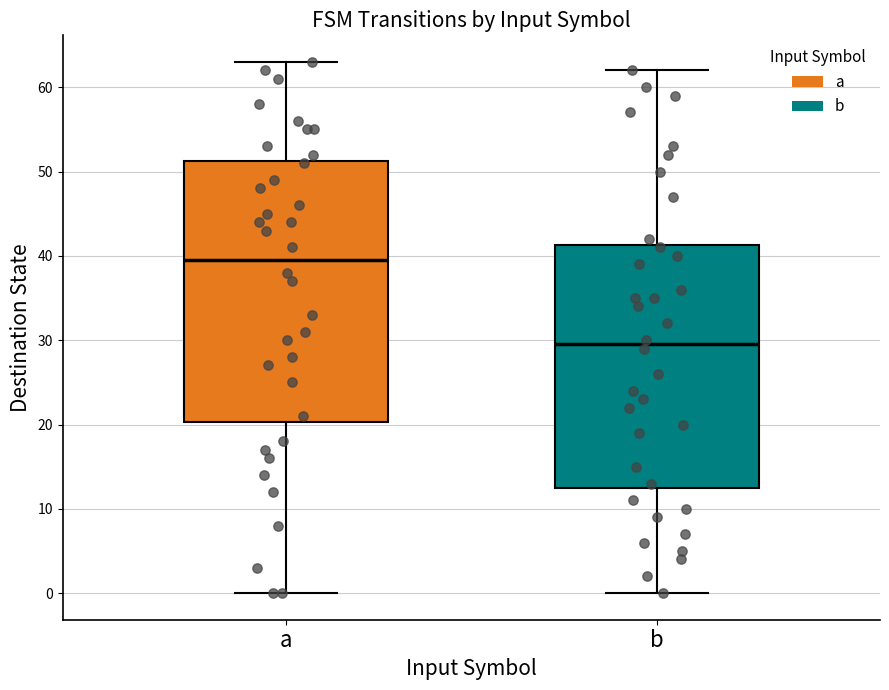

Comparing the boxes themselves (not the whiskers), which one is the tallest?

a